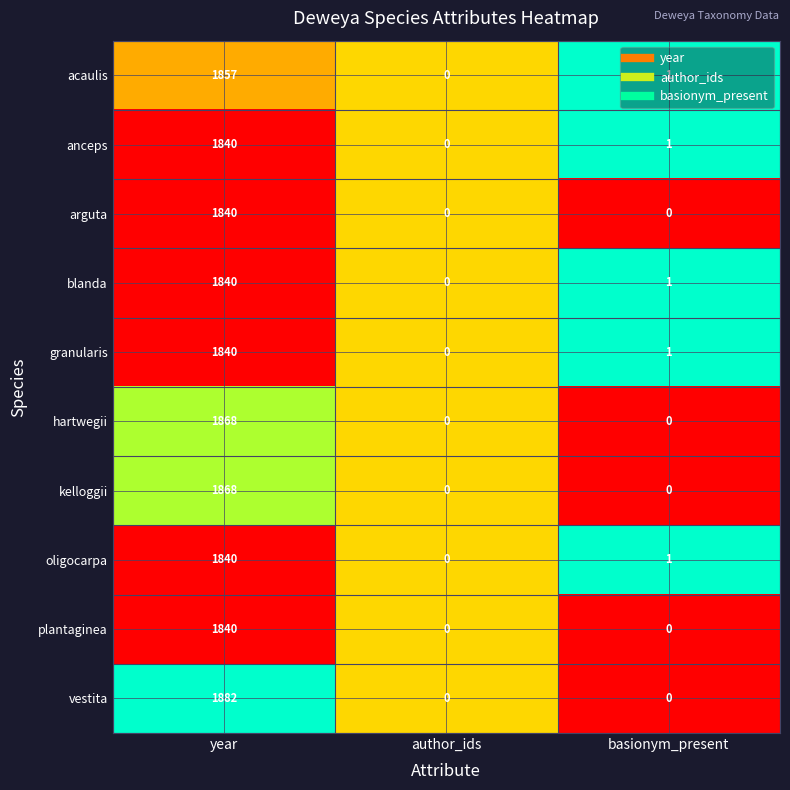

What is the sum of all anceps values?

1841